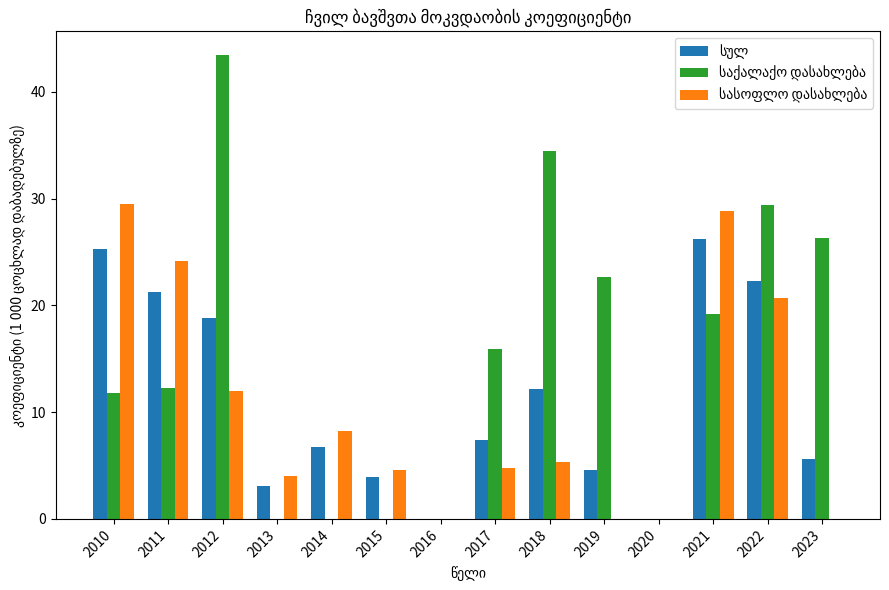

Which label corresponds to the largest value in the chart?

2012